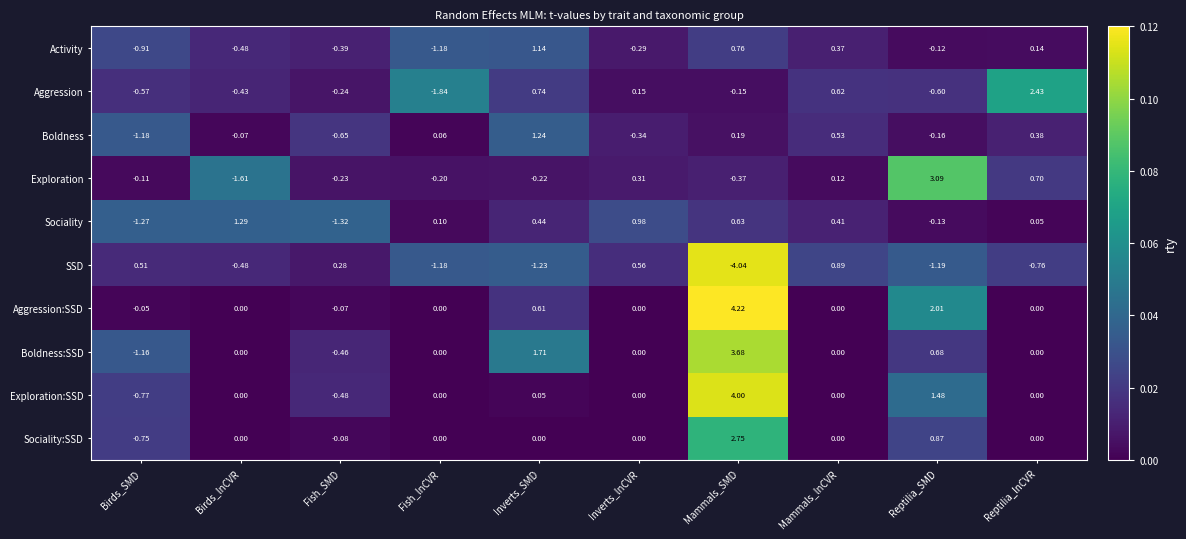

Which series has the largest total across all categories?

Aggression:SSD